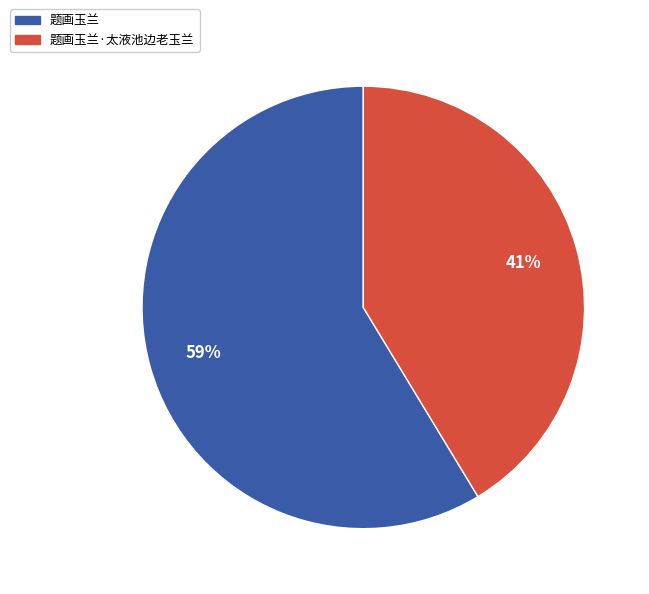

Approximately how many times larger is the value at 题画玉兰·太液池边老玉兰 compared to 题画玉兰?

0.7